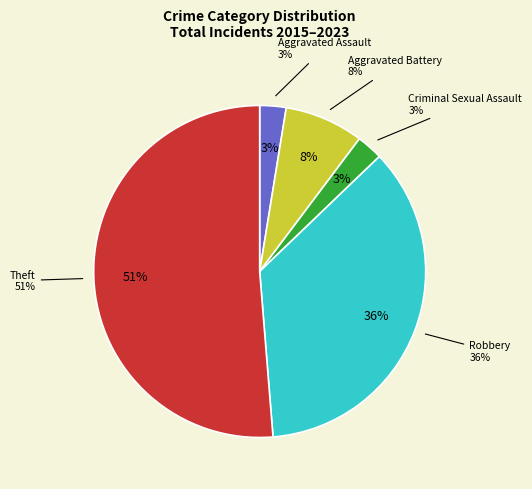

Do Theft and Aggravated Battery together represent more than half of the pie?

Yes